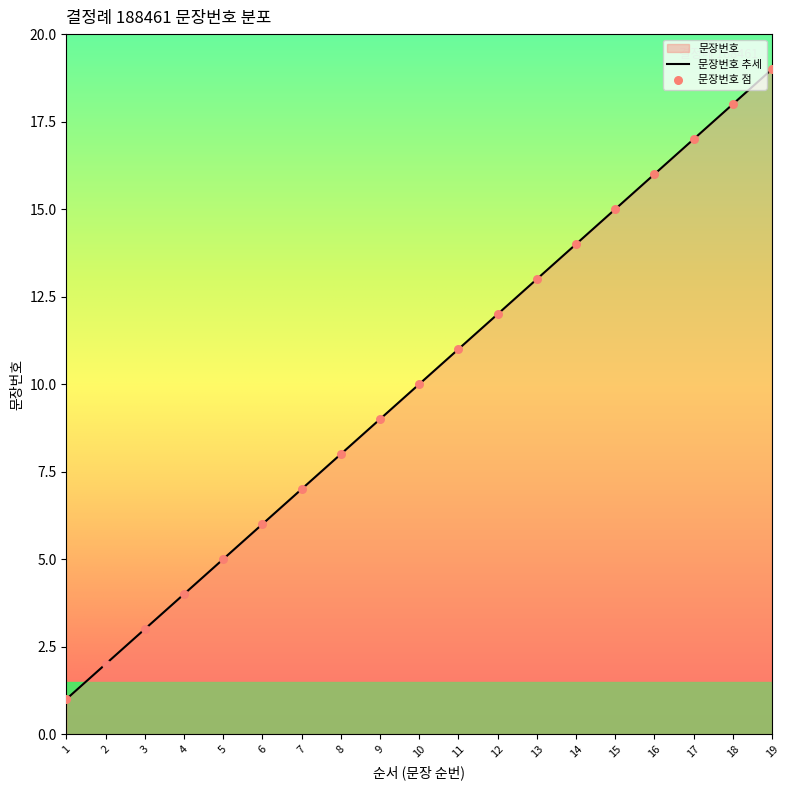

What is the change in value from 2 to 17?

+15